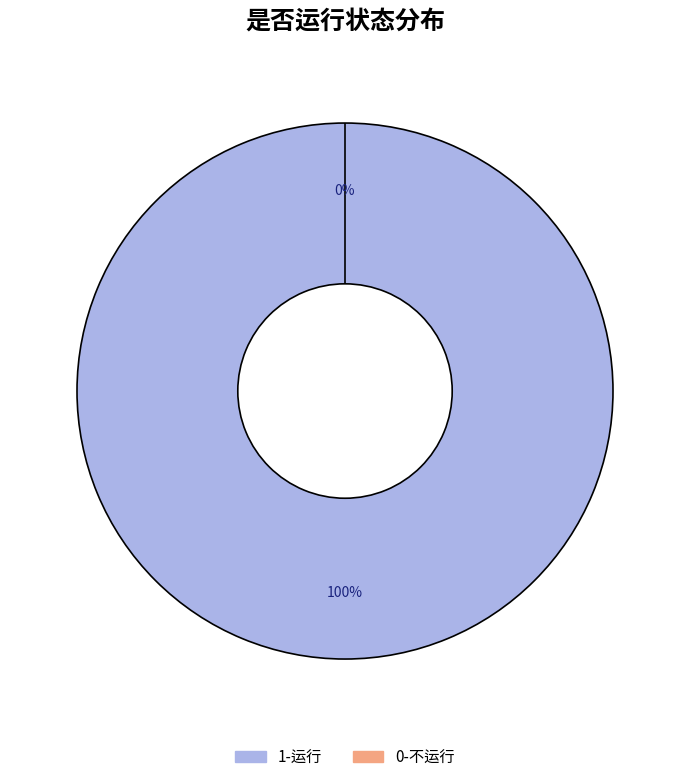

To the nearest percent, what is the average slice percentage?

50%